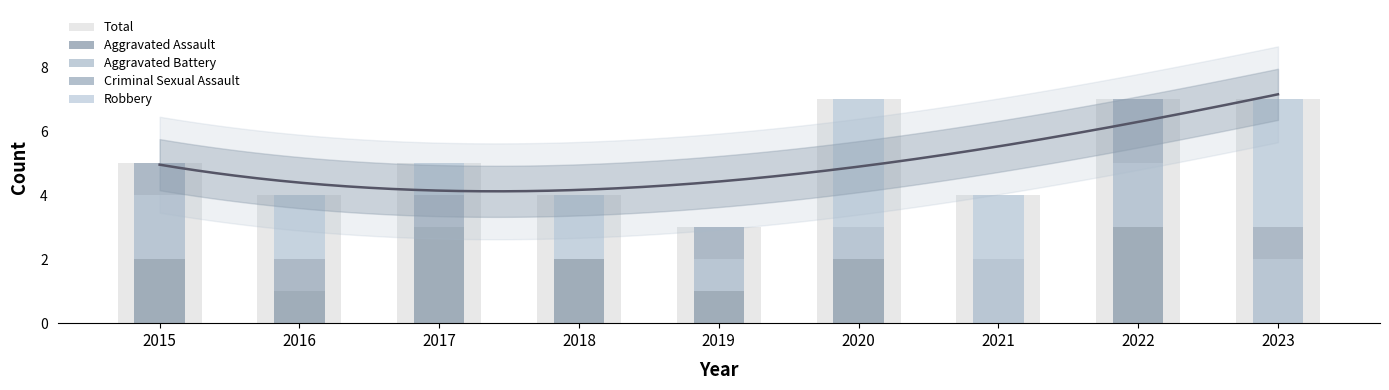

Is the value of Total at 2016 greater than the value of Criminal Sexual Assault at 2018?

Yes